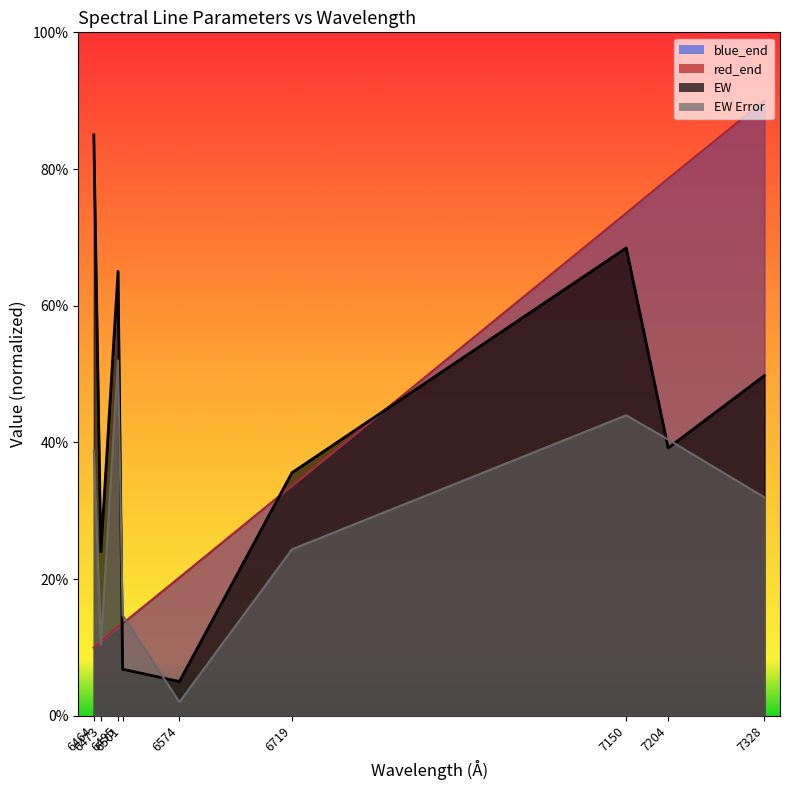

What is the sum of all blue_end values?

3.4